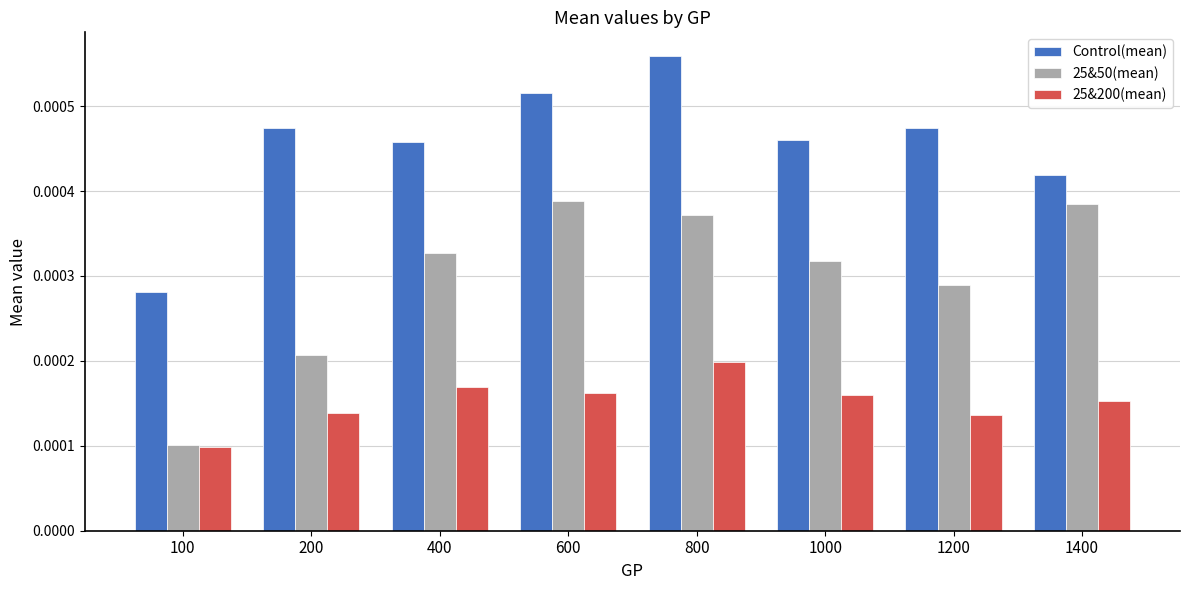

What are all the series names shown in the legend?

Control(mean), 25&50(mean), 25&200(mean)